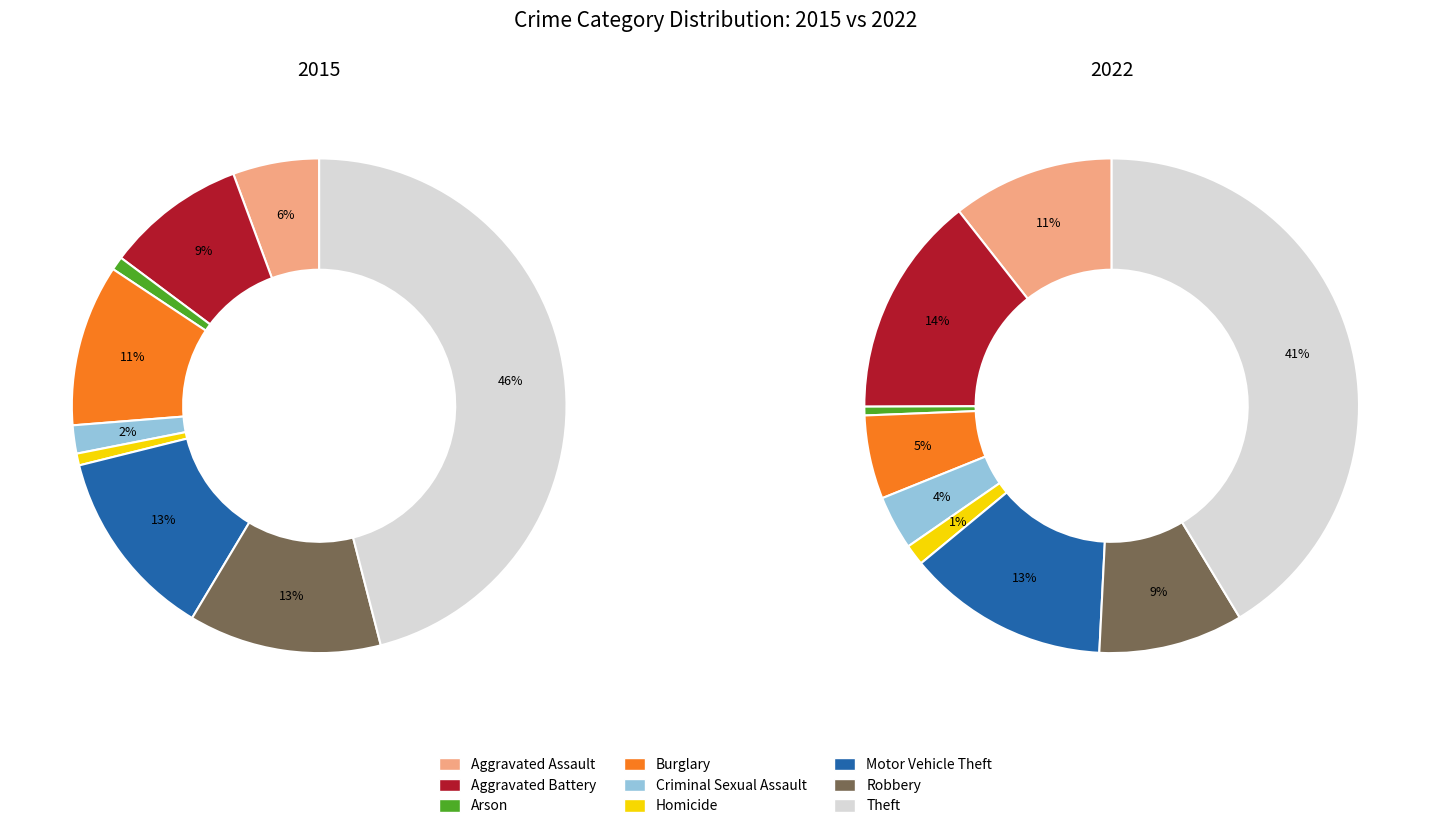

Combined, do Theft and Burglary account for over 50%?

Yes